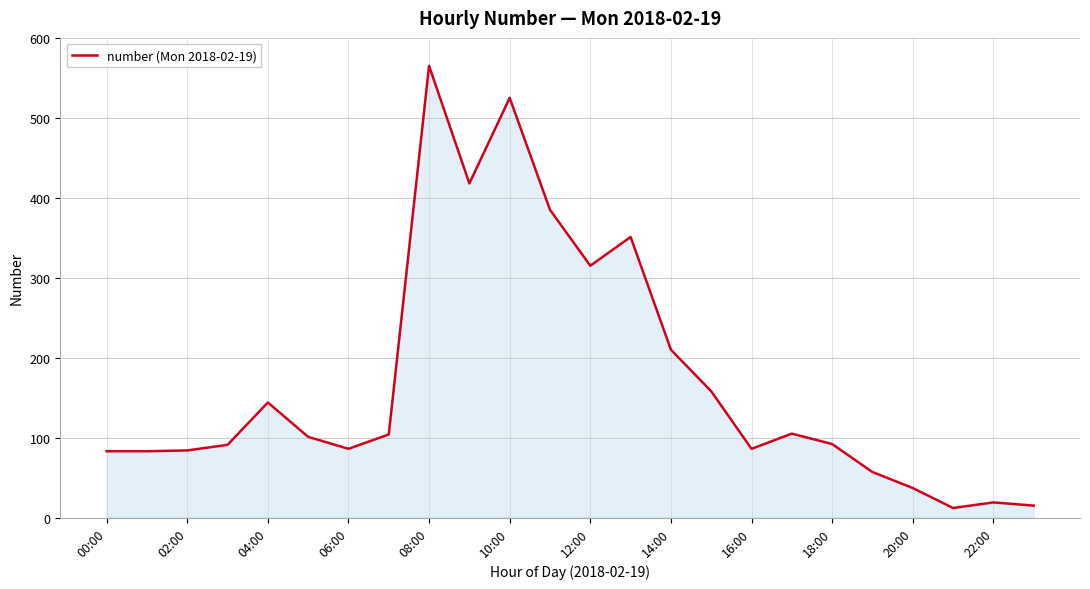

What is the difference between the maximum and minimum values?

553